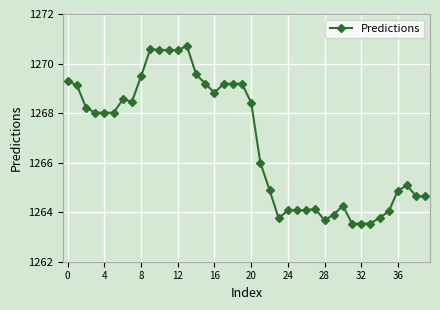

What is the maximum value shown in the chart?

1270.7